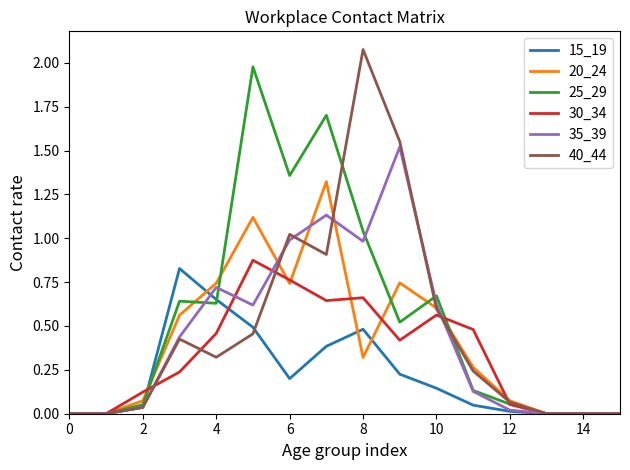

What is the maximum value for 25_29?

2.0